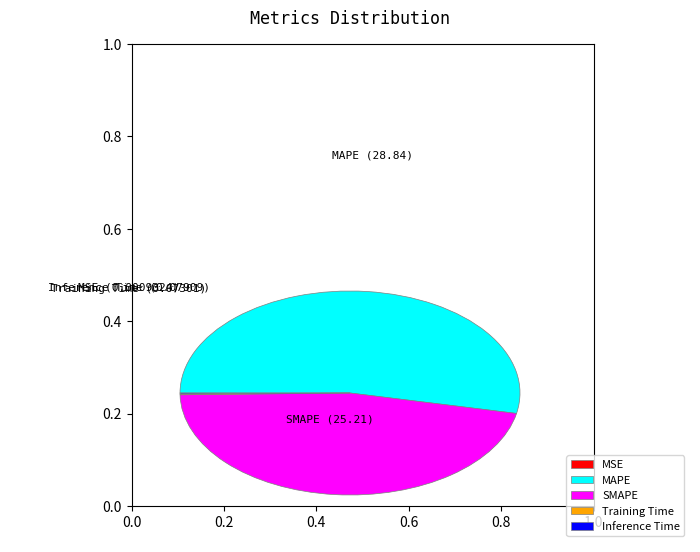

Is it true that MAPE is 40% of the pie?

False